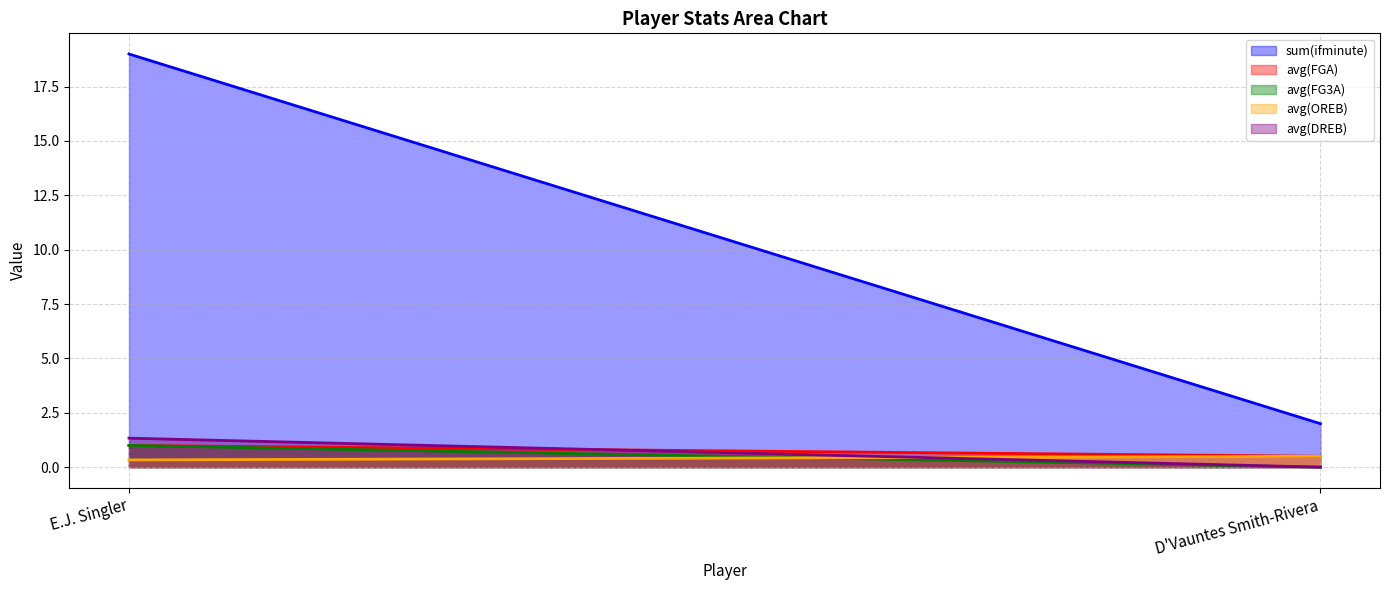

Rank the series at D'Vauntes Smith-Rivera from highest to lowest value.

sum(ifminute), avg(FGA), avg(OREB), avg(FG3A), avg(DREB)